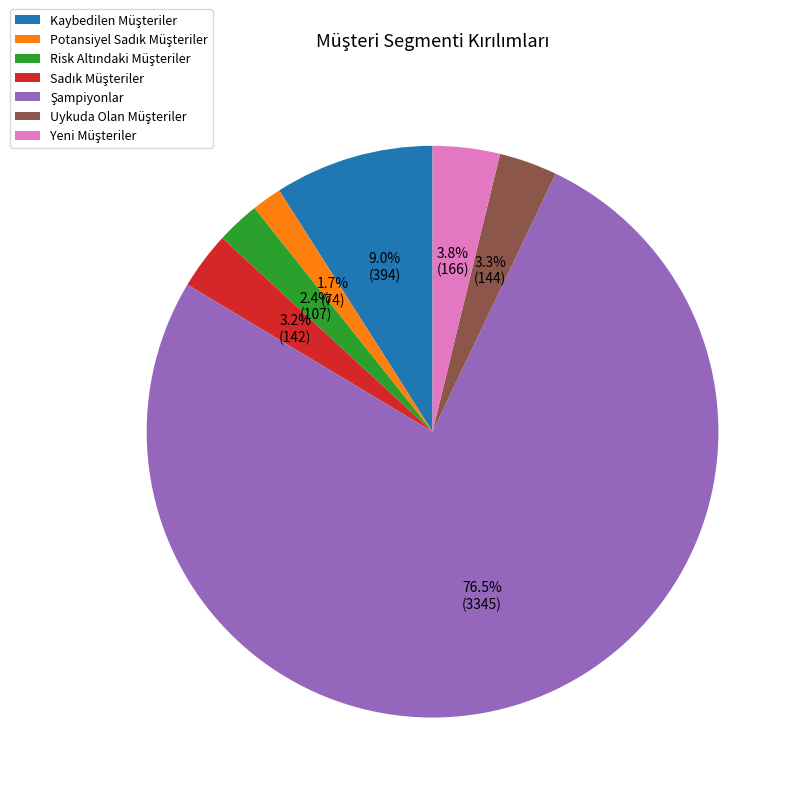

Is there a majority slice in this chart?

Yes